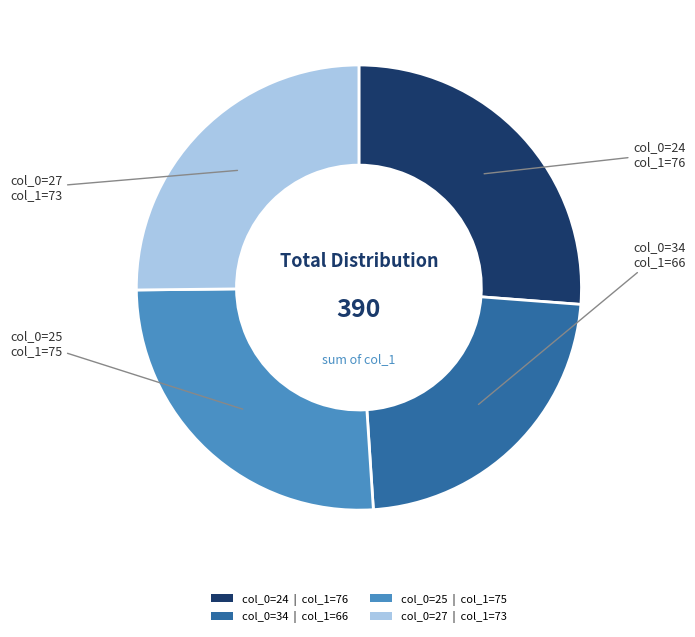

Which category has the smallest portion of the pie?

col_0=34 | col_1=66